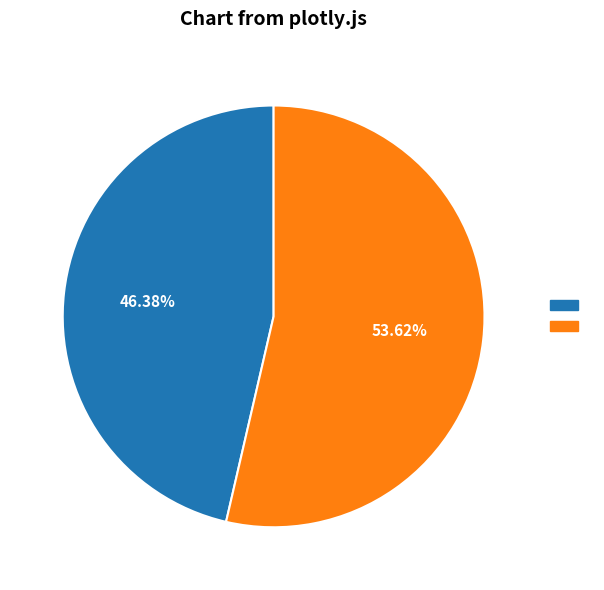

Is there any slice that represents more than half of the pie?

Yes